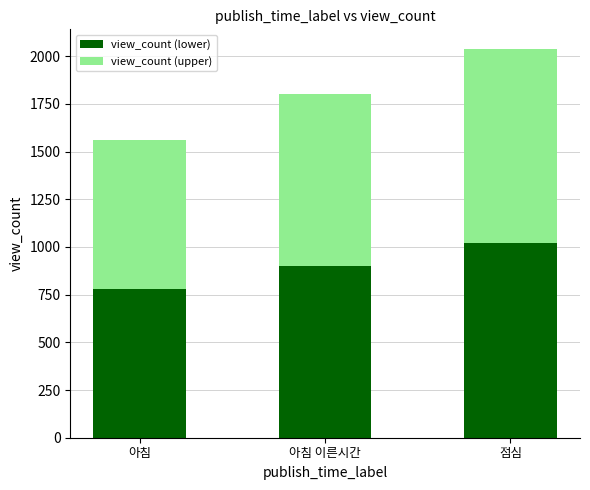

What are all the series names shown in the legend?

view_count (lower), view_count (upper)